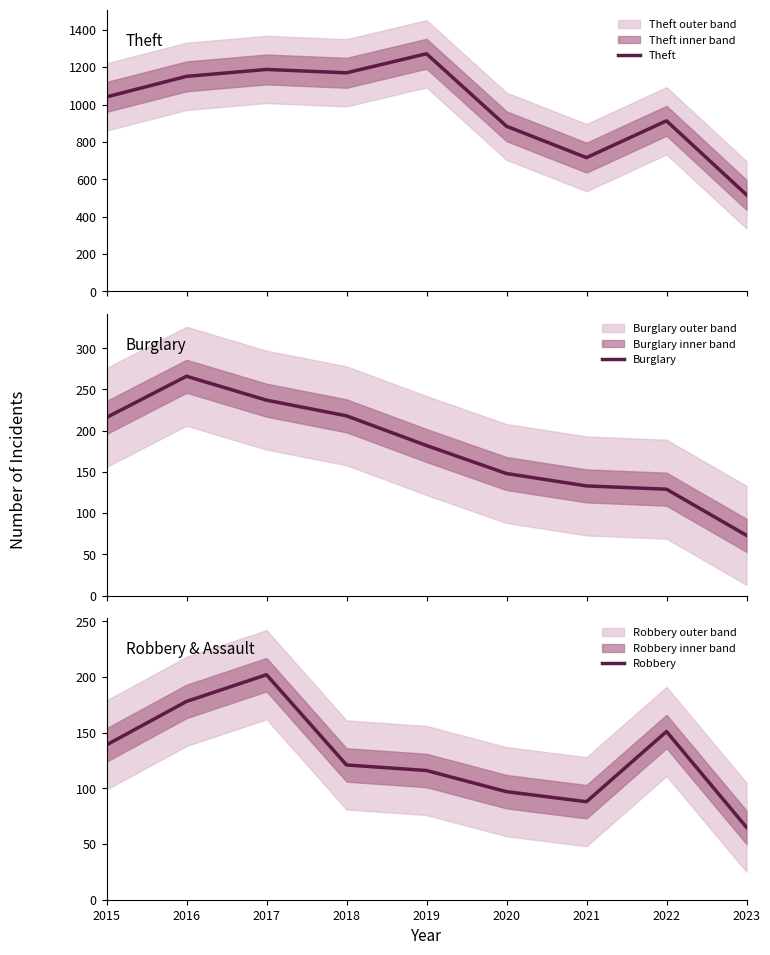

What is the minimum value shown in the chart?

65